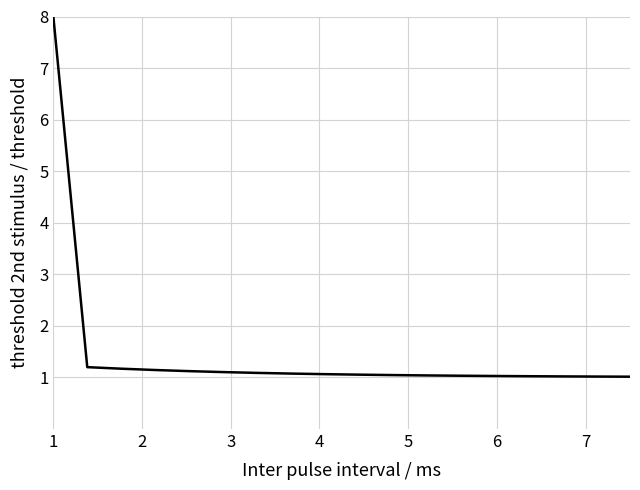

What is the greatest value displayed?

8.0